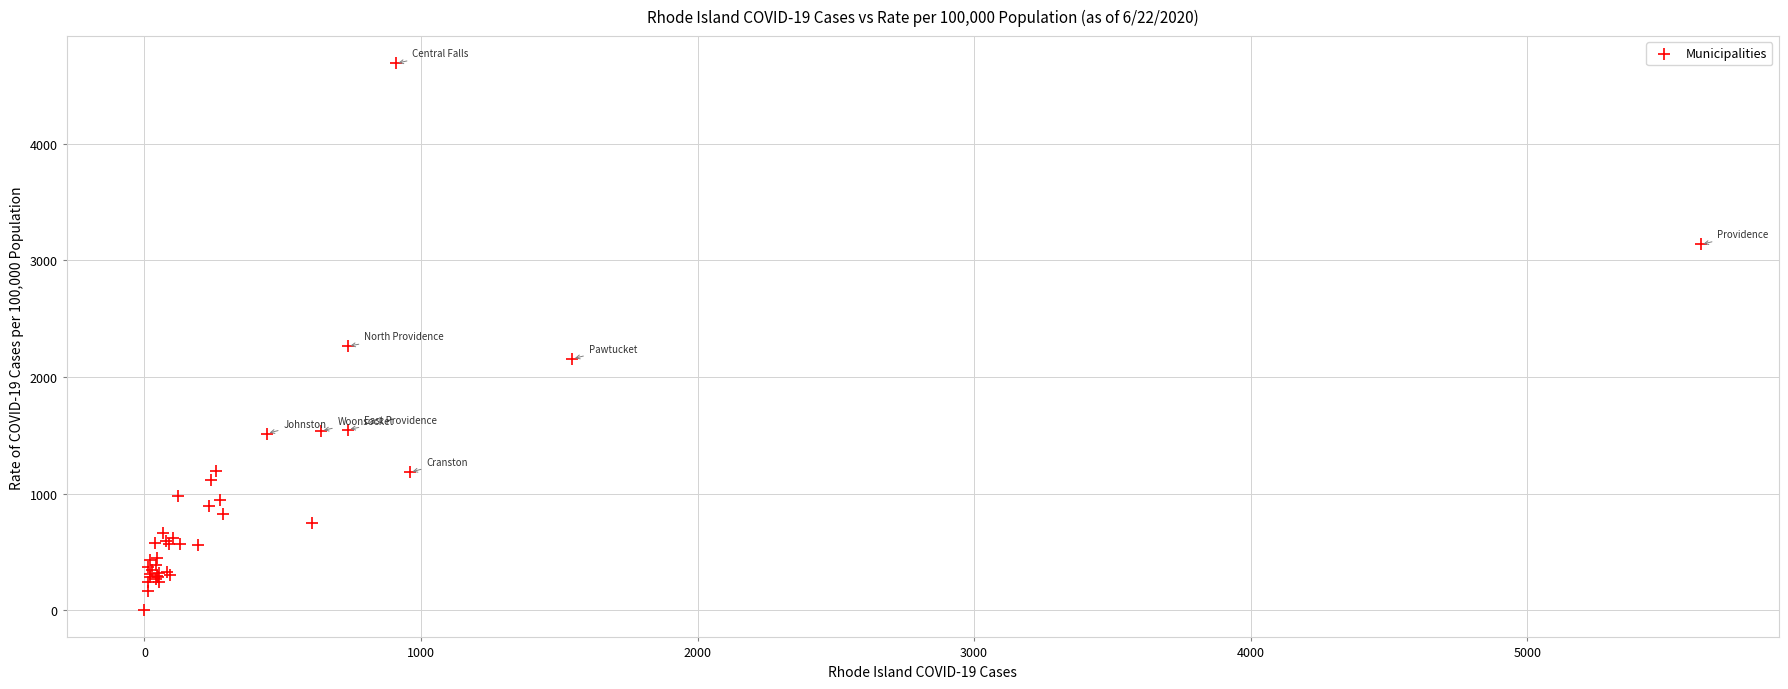

What Y value in the scatter plot is closest to 2345?

2264